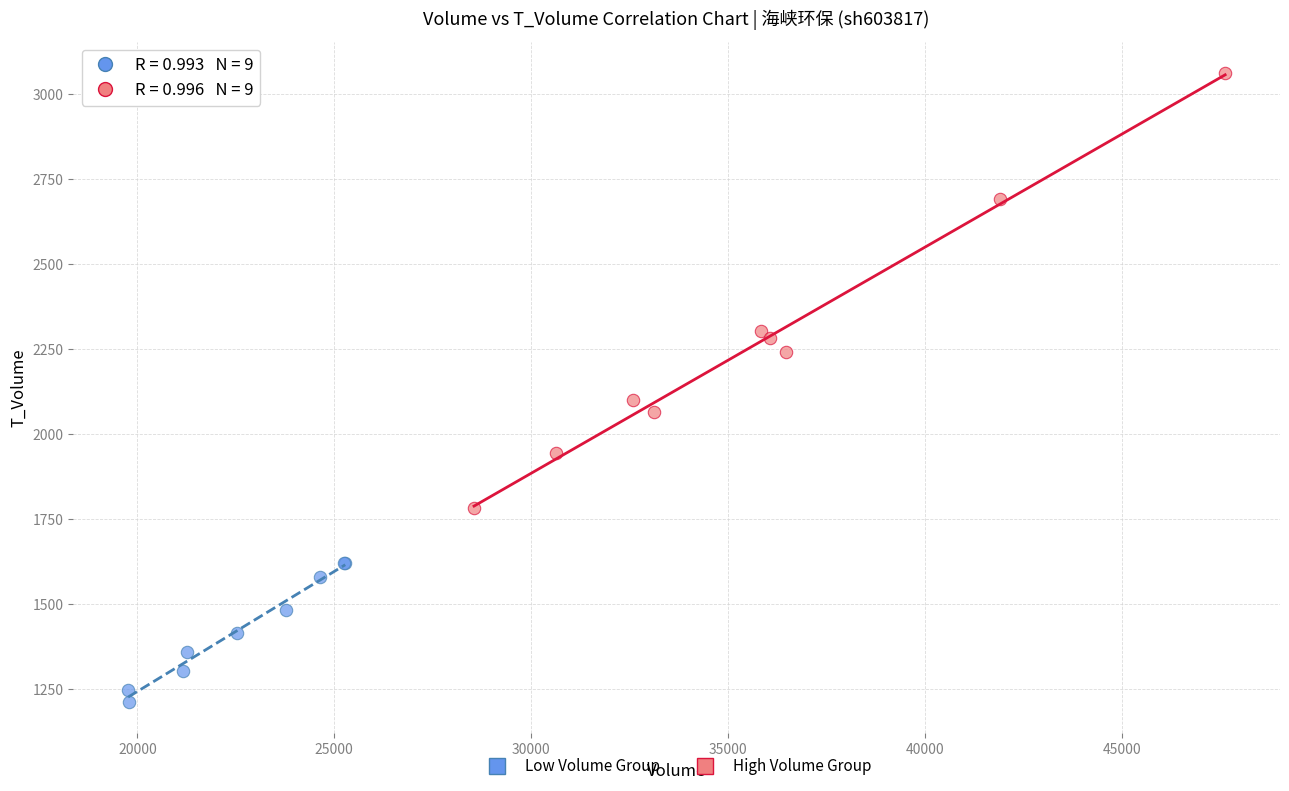

Which series has the widest spread of Y values?

High Volume Group